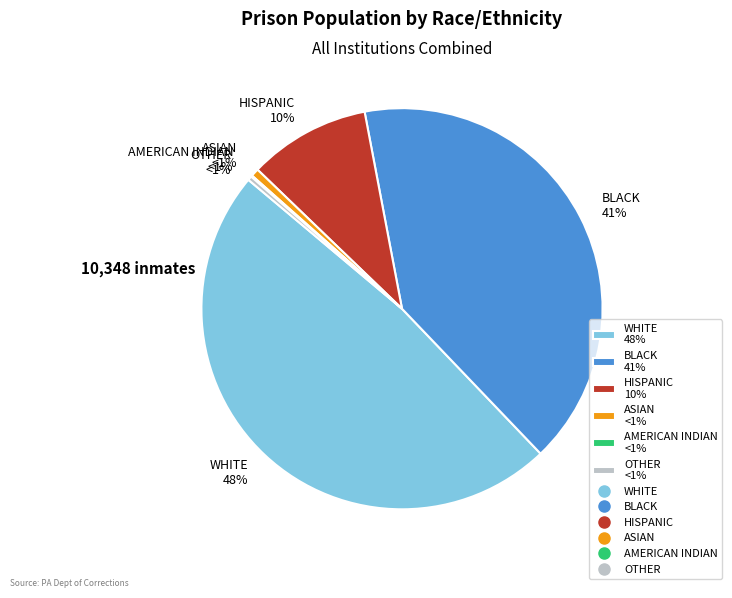

To the nearest percent, what percentage of the pie is WHITE?

48%